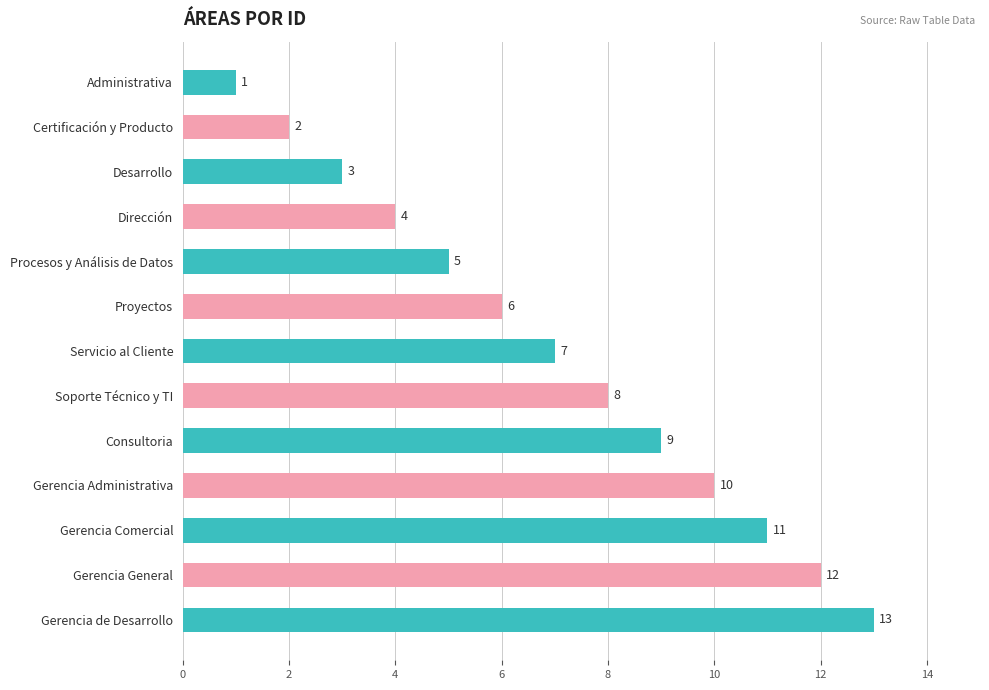

Rank the categories by value from lowest to highest.

Administrativa, Certificación y Producto, Desarrollo, Dirección, Procesos y Análisis de Datos, Proyectos, Servicio al Cliente, Soporte Técnico y TI, Consultoria, Gerencia Administrativa, Gerencia Comercial, Gerencia General, Gerencia de Desarrollo